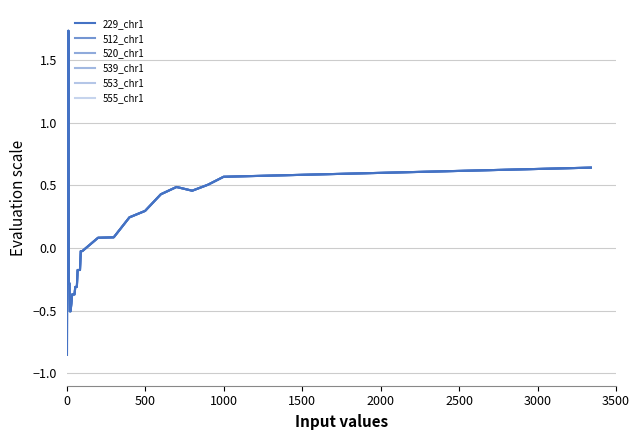

What is the sum of all 229_chr1 values?

2.5